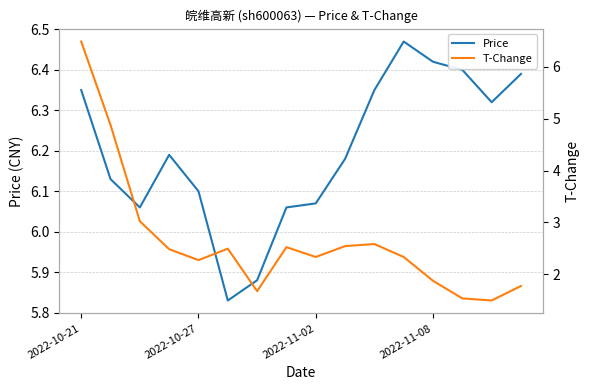

At which category does T-Change reach its first local valley?

2022-10-27